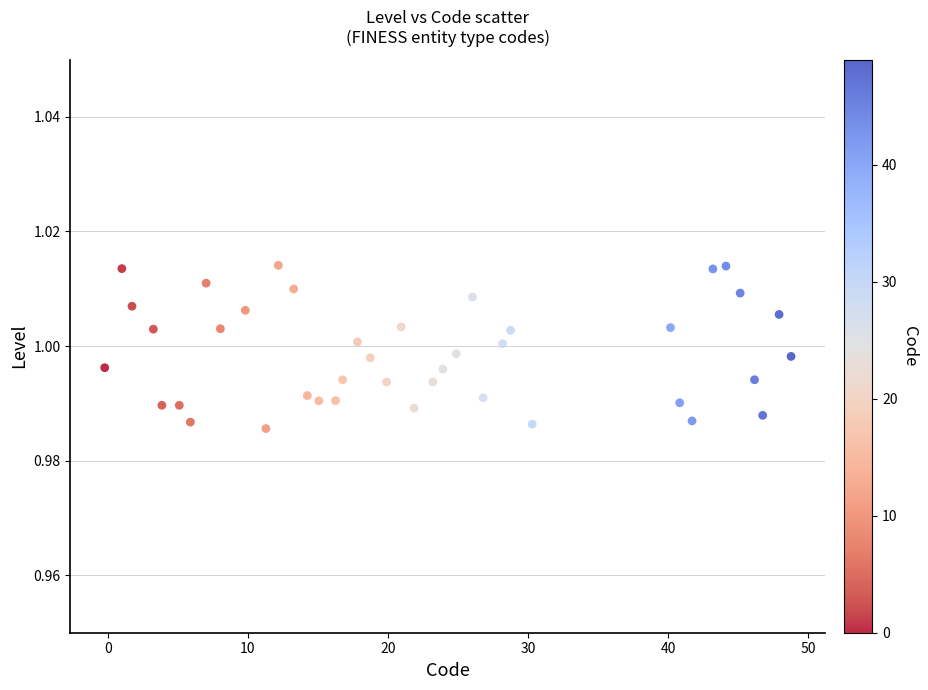

What is the range of X values (max minus min)?

49.0